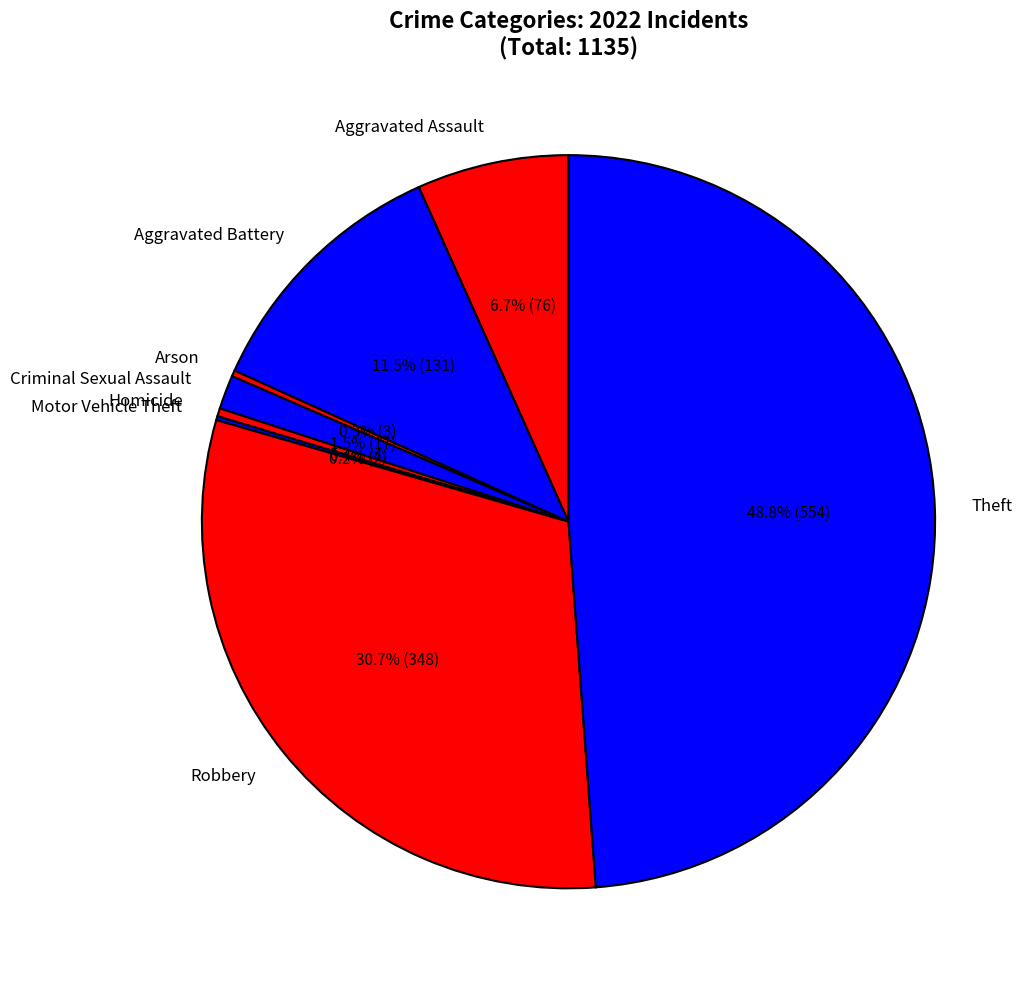

Which category has the biggest portion of the pie?

Theft